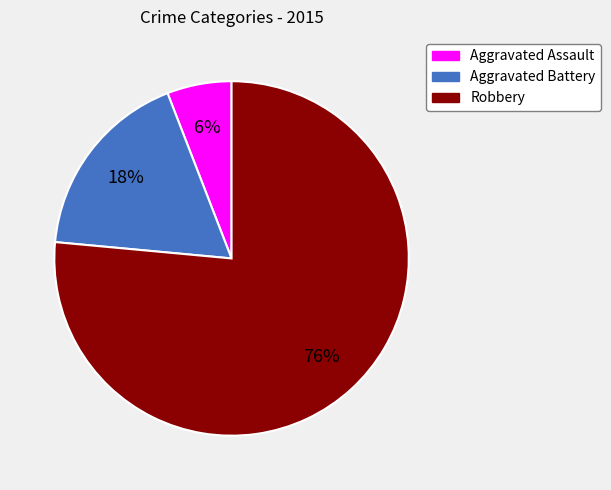

To the nearest percent, what is the combined percentage of Robbery and Aggravated Assault?

82%